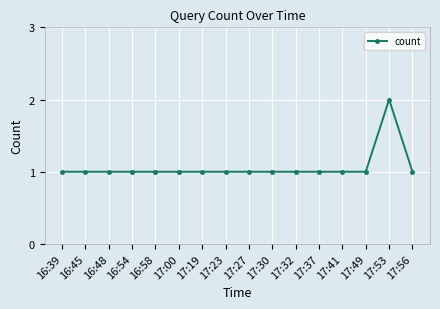

Reading left to right, what are all the values shown in this chart?

16:39=1	16:45=1	16:48=1	16:54=1	16:58=1	17:00=1	17:19=1	17:23=1	17:27=1	17:30=1	17:32=1	17:37=1	17:41=1	17:49=1	17:53=2	17:56=1